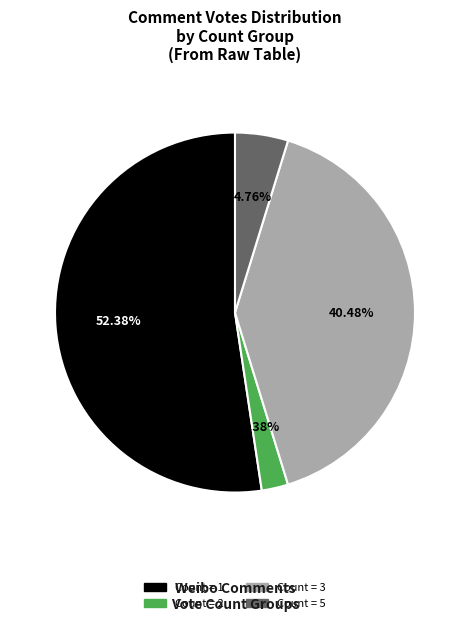

Is there any slice that represents more than half of the pie?

Yes